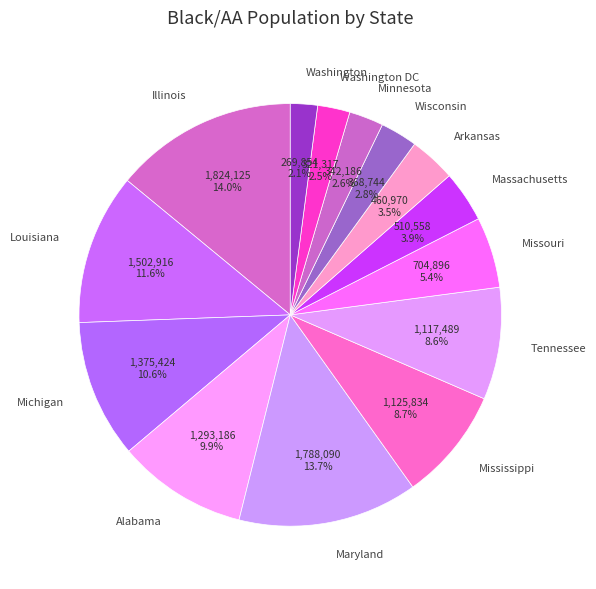

Combined, do Illinois and Wisconsin account for over 50%?

No